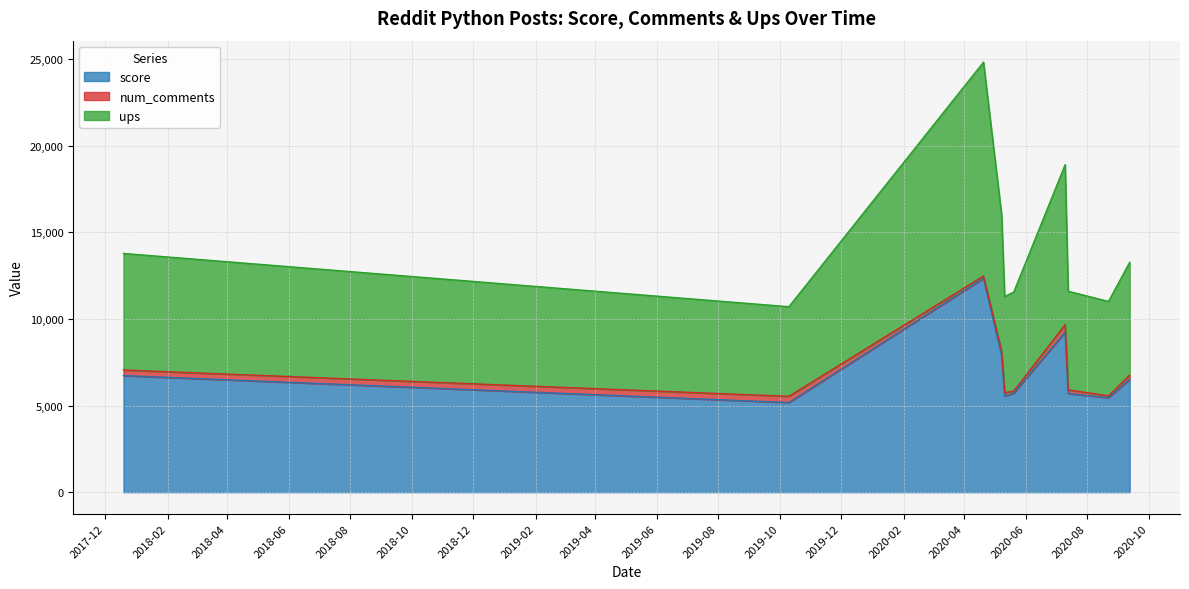

How many data points in ups are less than 13269?

5